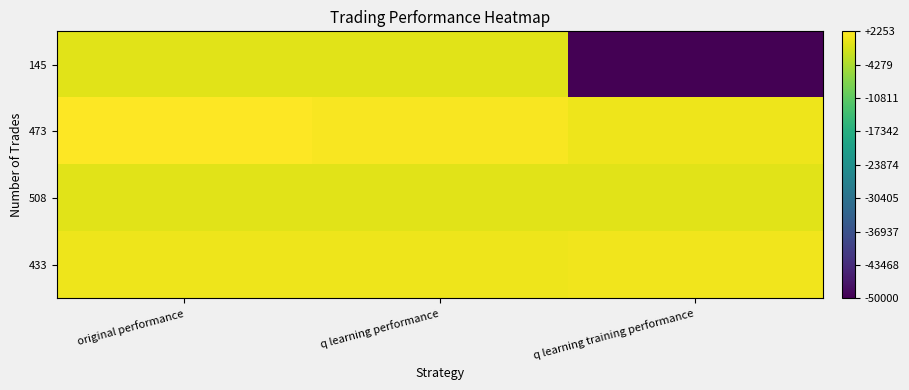

Reading right to left, extract all data points from this chart.

433: q learning training performance=1218.1	q learning performance=955.4	original performance=950.0
508: q learning training performance=-124.4	q learning performance=-9.0	original performance=-30.2
473: q learning training performance=974.1	q learning performance=1825.6	original performance=2252.6
145: q learning training performance=-50000.0	q learning performance=-167.9	original performance=-185.3